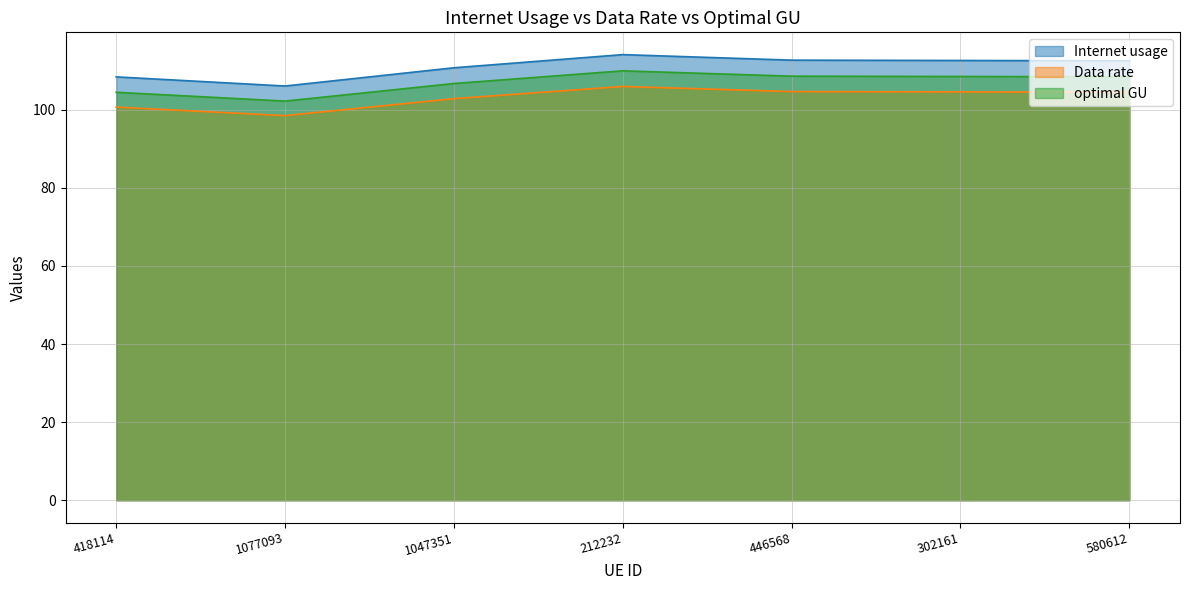

Which series has the largest total across all categories?

Internet usage